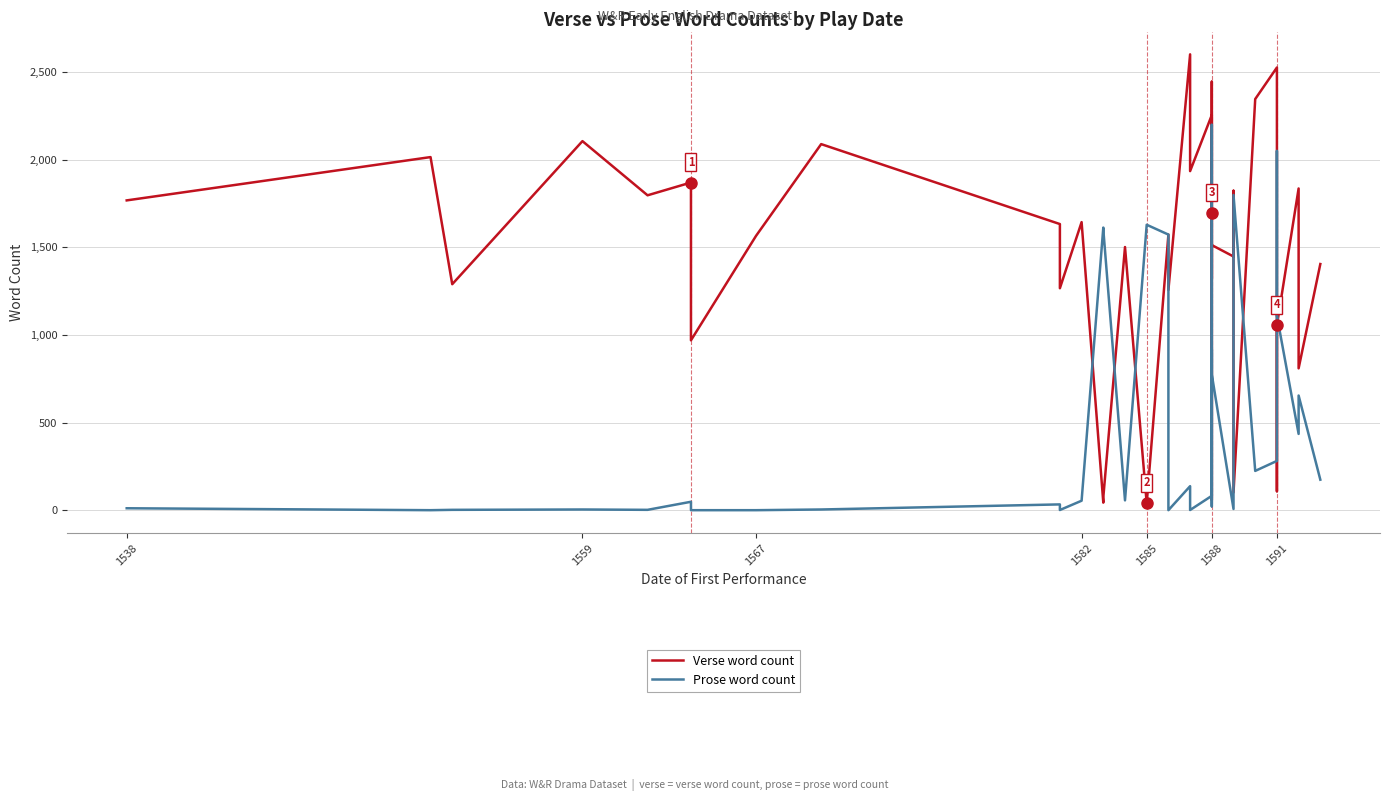

Reading left to right, list all the values displayed in this chart.

Verse word count: 1767	2014	1289	2105	1796	1869	969	1565	2088	1632	1266	1643	43	73	1501	39	1572	1256	2600	2600	2221	1934	2254	58	2444	1697	1321	1512	1447	1641	1822	101	2345	2525	108	1055	1835	809	809	1404
Prose word count: 11	0	2	4	2	48	0	0	4	33	1	54	1612	1602	56	1628	1572	0	137	137	96	1	82	2198	119	22	916	774	7	444	466	1798	224	281	2049	1109	435	654	654	174